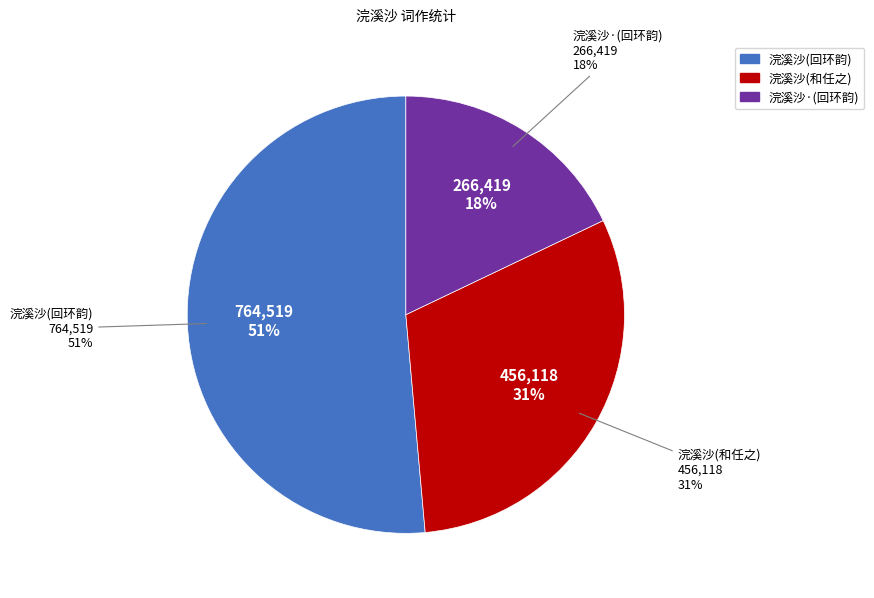

Which has a higher value, 浣溪沙  和任之 or 浣溪沙 和任二王辅回环韵?

浣溪沙 和任二王辅回环韵